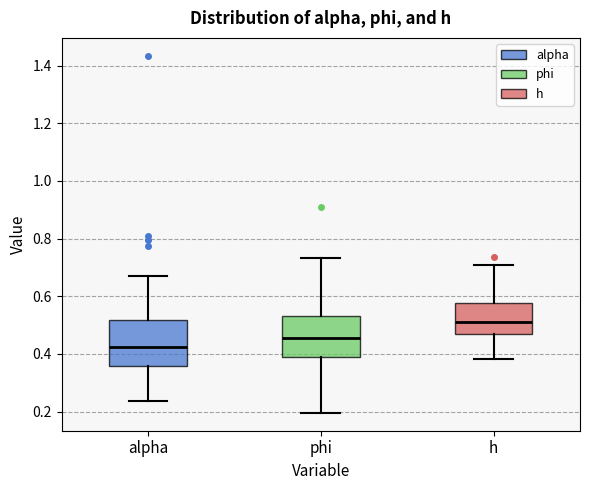

Where is the lower edge of the box for alpha on the y-axis? The values are not printed on the chart, so give them approximately, as read against the axis.

0.36